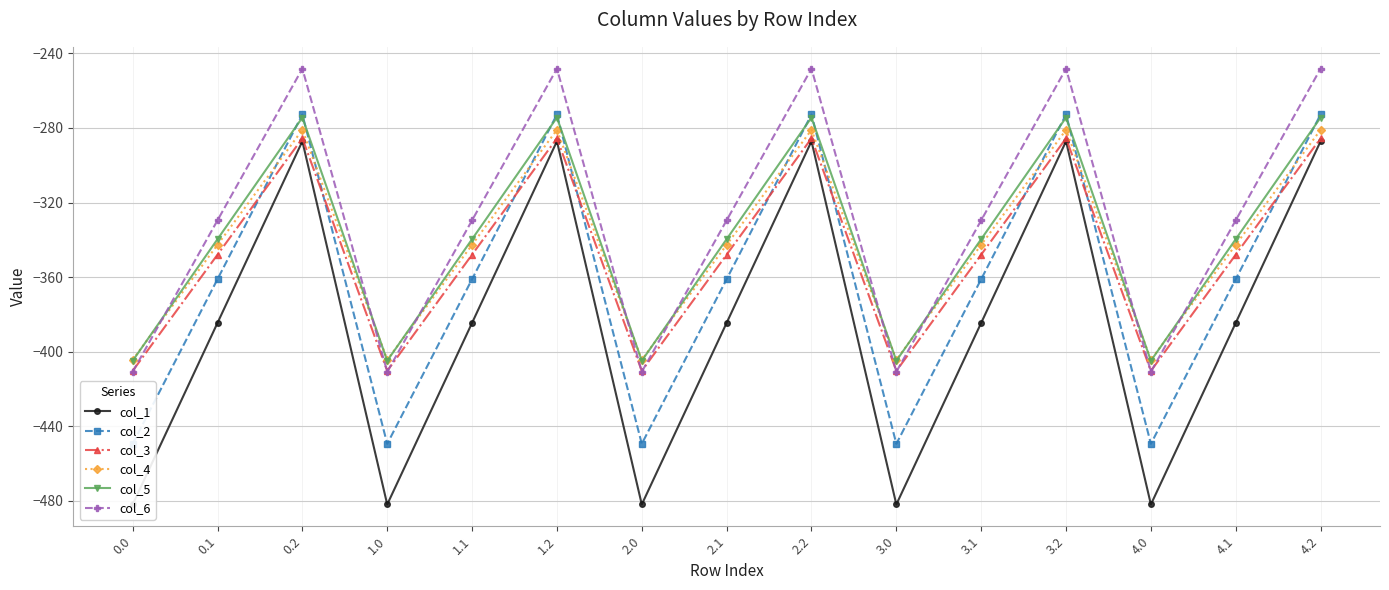

How many times do col_6 and col_3 cross each other?

9